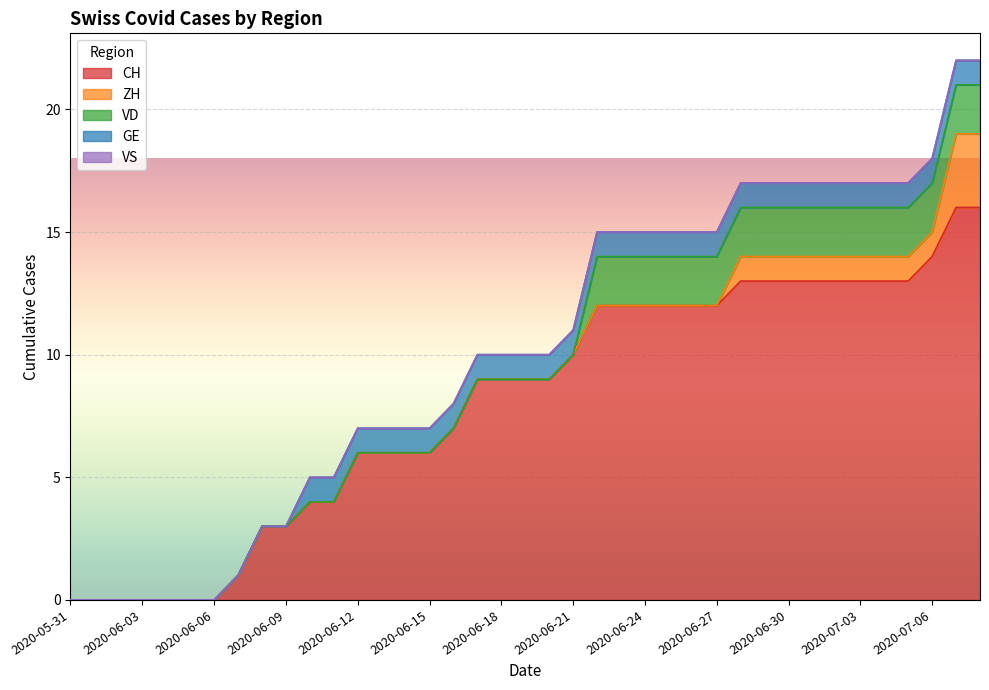

True or false: CH and ZH cross at least once.

False